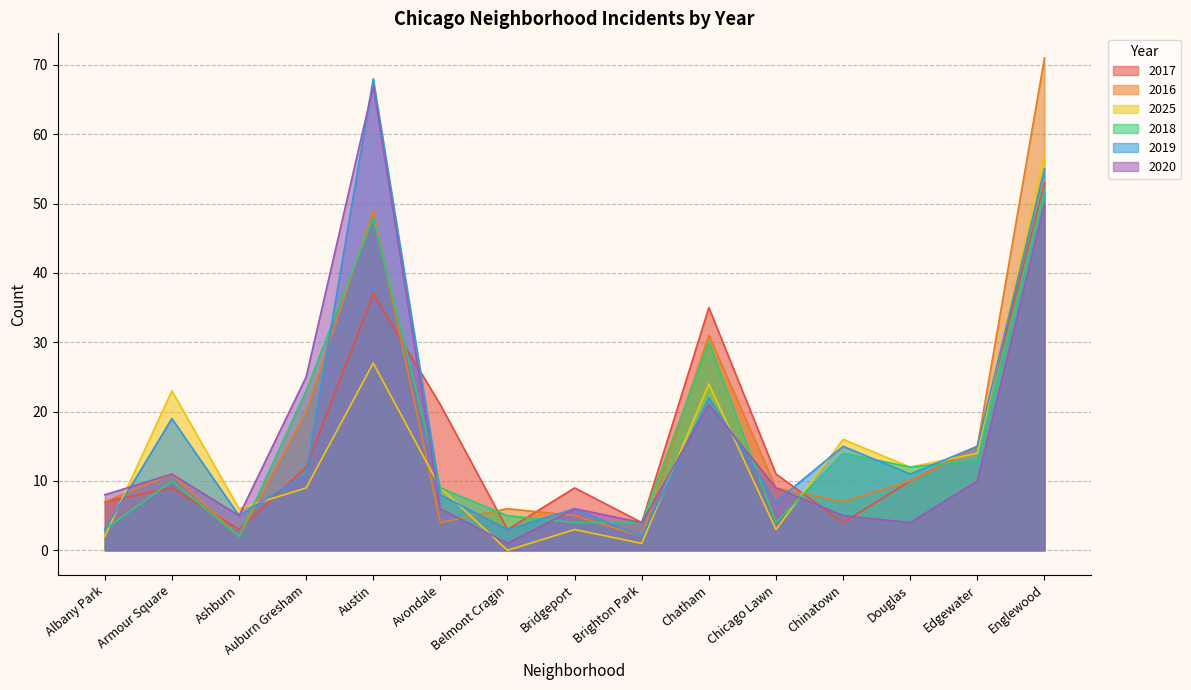

After their last crossing, which series has the higher values: 2017 or 2016?

2016